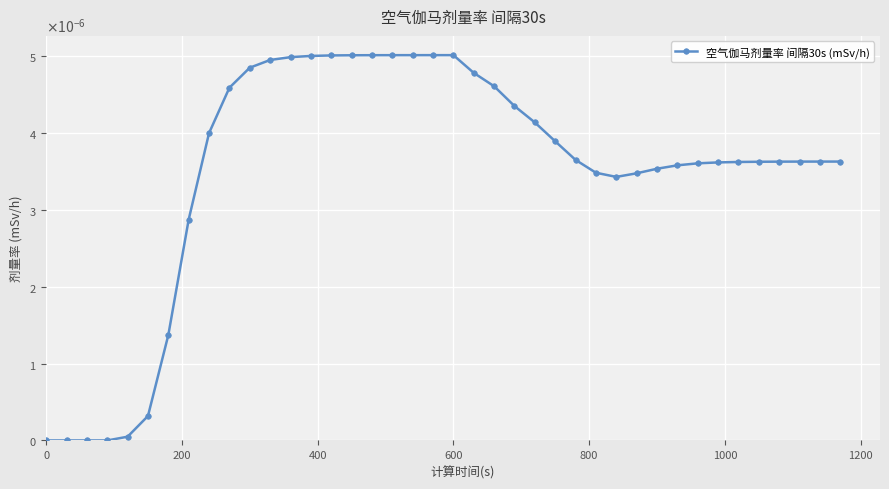

Does the chart have visible grid lines?

Yes